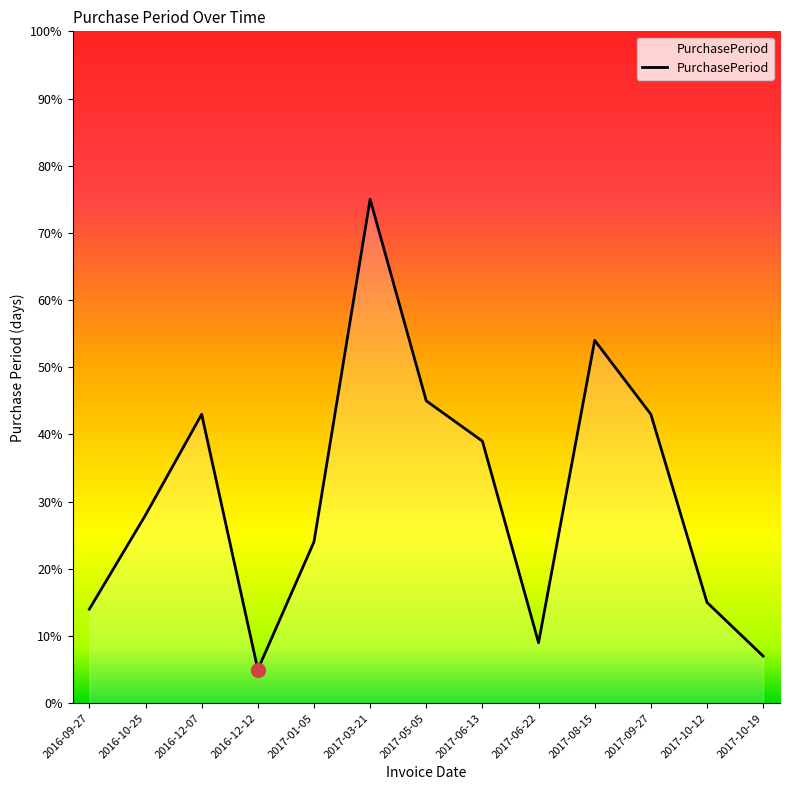

How many values are below 28?

6